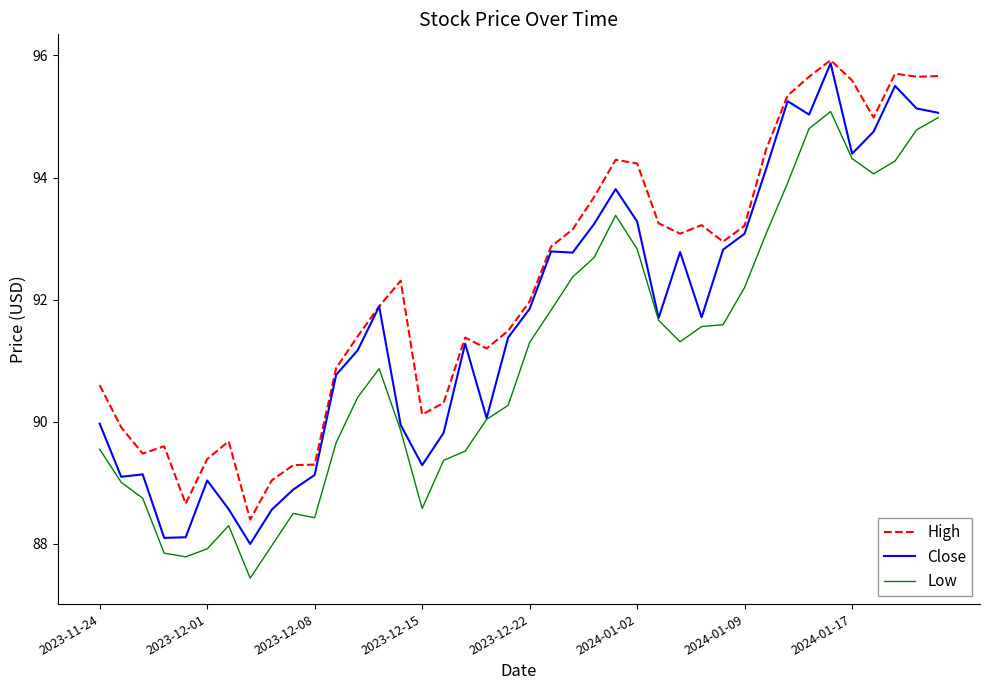

List the series in order of their overall mean, lowest first.

Low, Close, High